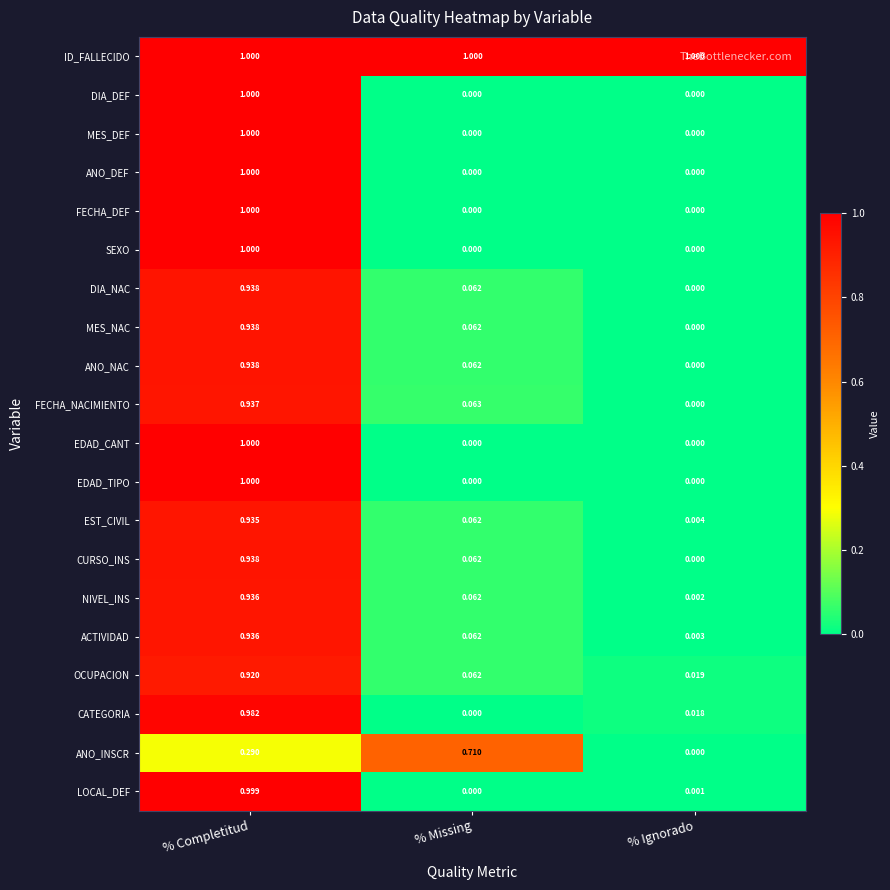

Rank the categories by MES_NAC value from highest to lowest.

% Completitud, % Missing, % Ignorado